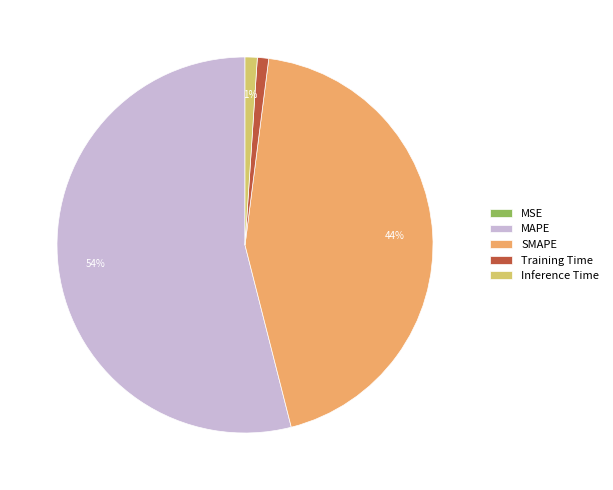

To the nearest percent, what is the average slice percentage?

20%